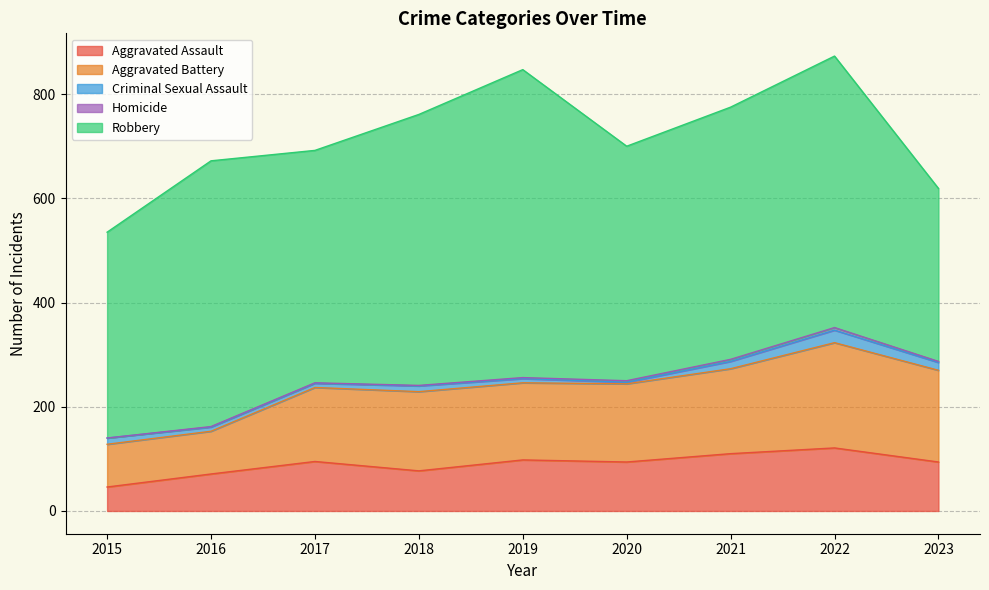

Reading left to right, transcribe all the data shown in this chart.

Aggravated Assault: 2015=46	2016=71	2017=95	2018=77	2019=98	2020=94	2021=110	2022=121	2023=94
Aggravated Battery: 2015=82	2016=82	2017=142	2018=152	2019=148	2020=150	2021=163	2022=202	2023=176
Criminal Sexual Assault: 2015=12	2016=8	2017=8	2018=11	2019=8	2020=3	2021=14	2022=24	2023=15
Homicide: 2015=0	2016=1	2017=1	2018=1	2019=2	2020=3	2021=4	2022=5	2023=2
Robbery: 2015=395	2016=510	2017=446	2018=520	2019=591	2020=450	2021=484	2022=521	2023=332